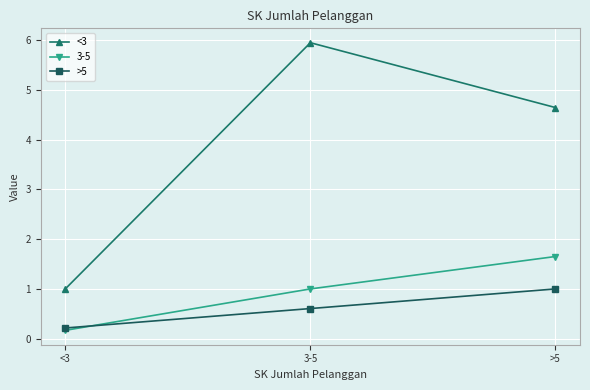

What is the difference between the maximum and minimum values in the <3 series?

4.9